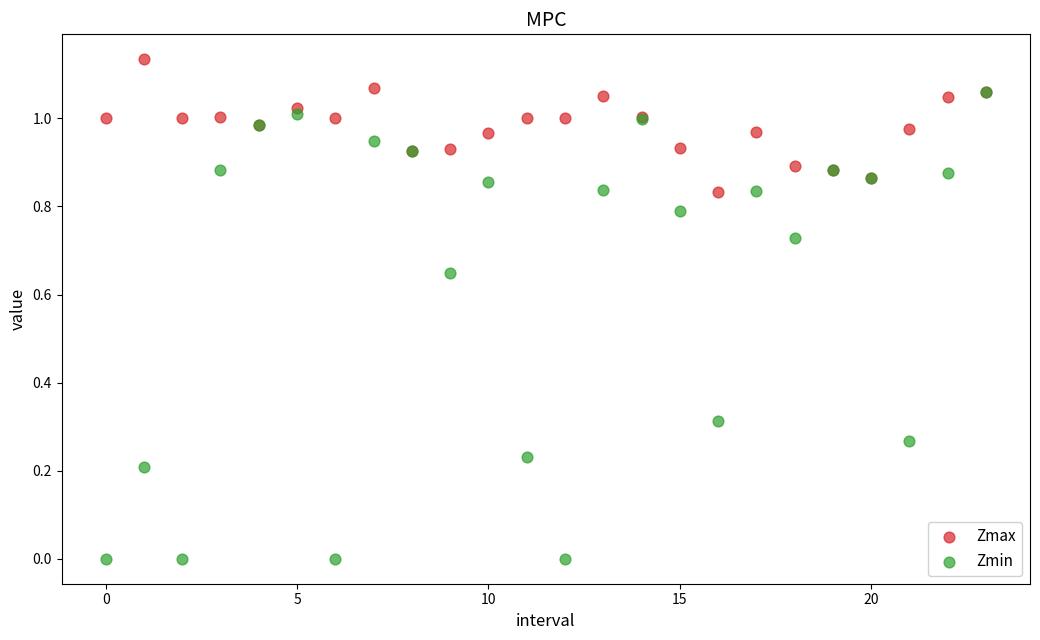

Which series has the largest Y range (max minus min)?

Zmin